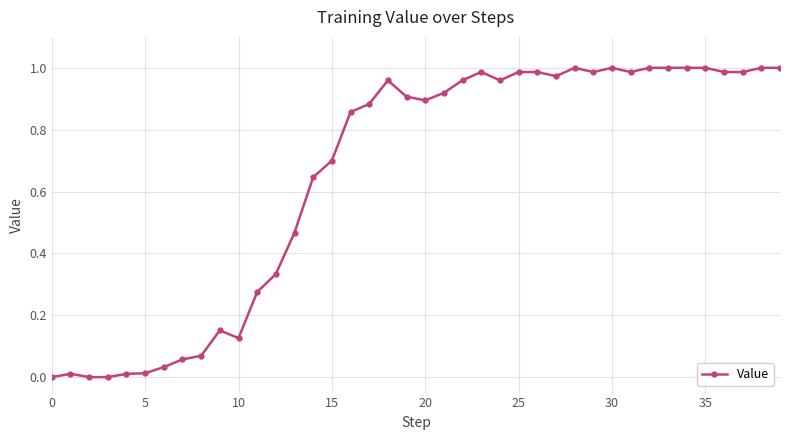

What is the average value?

0.7